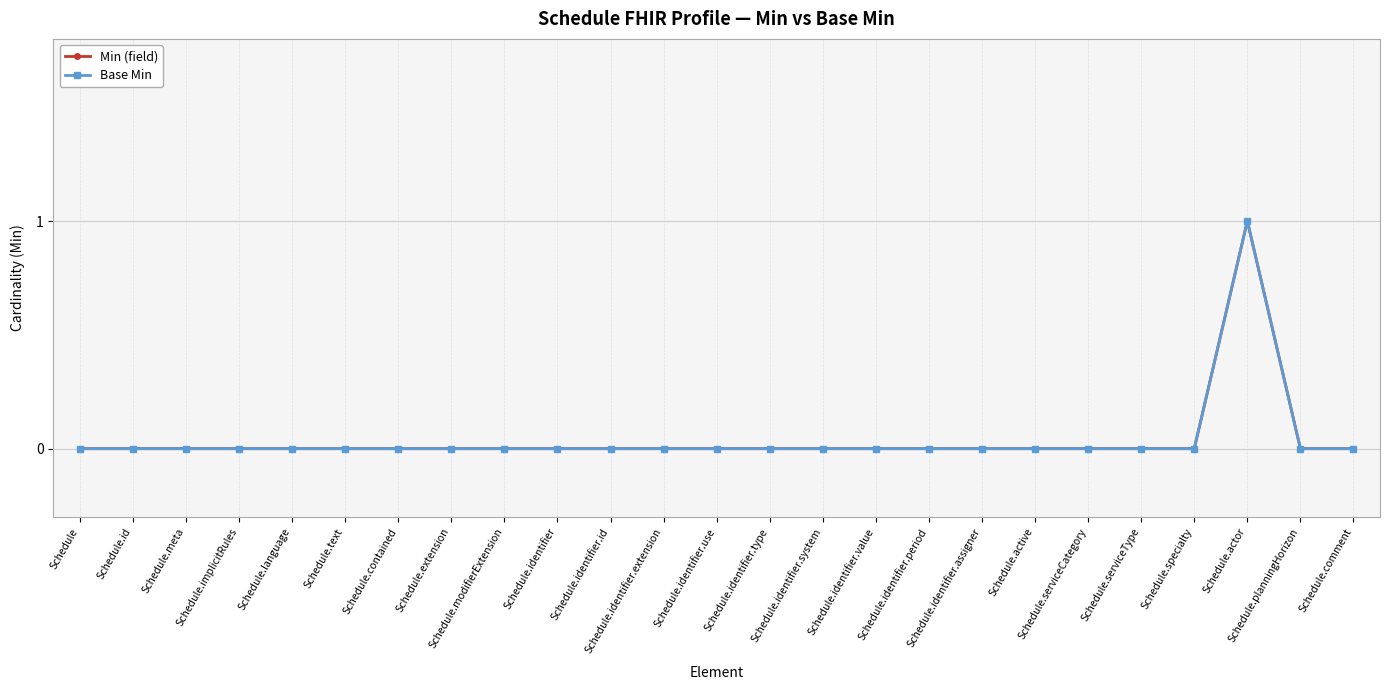

What is the sum of all Min (field) values?

1